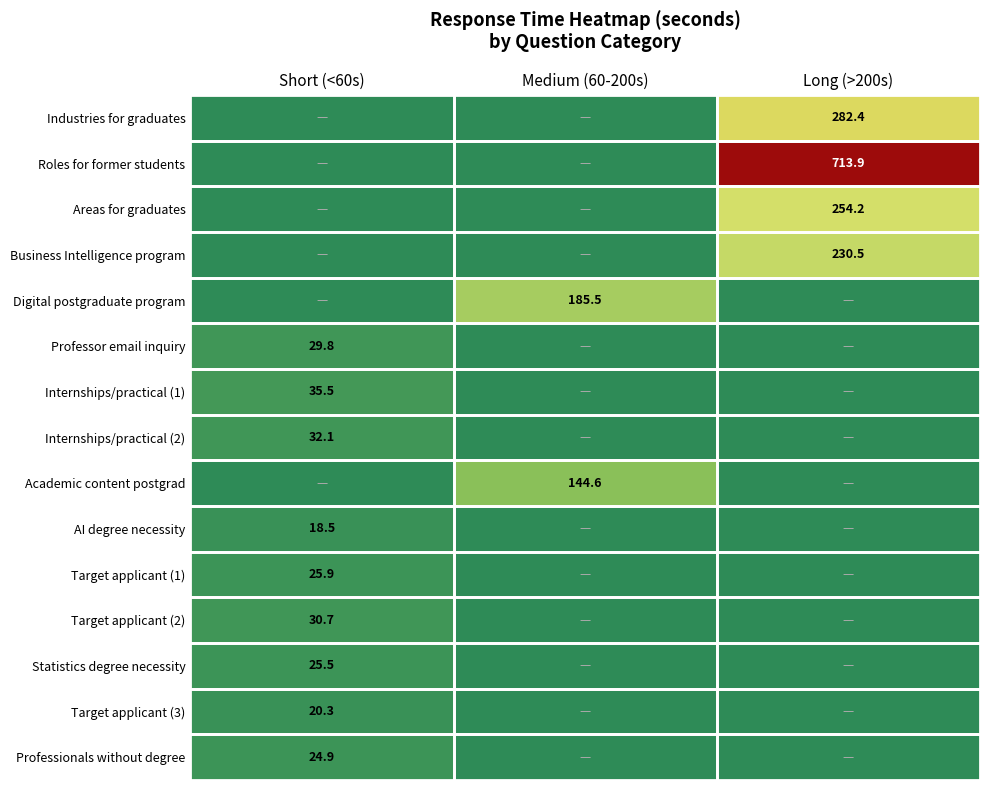

True or false: Industries for graduates has a value of 282.4 at Long (>200s).

True